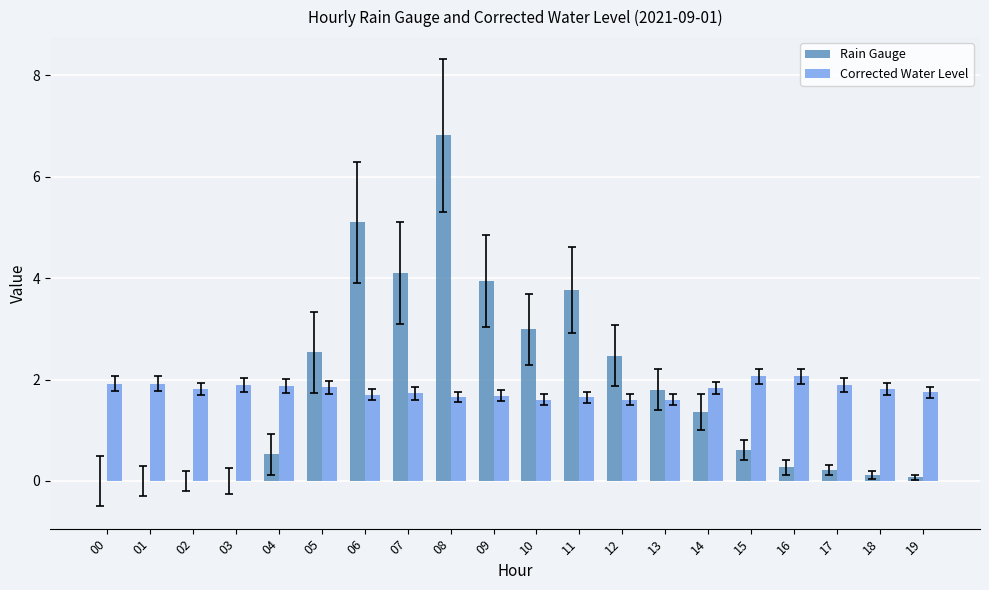

What is the total value across all series at 06?

6.8